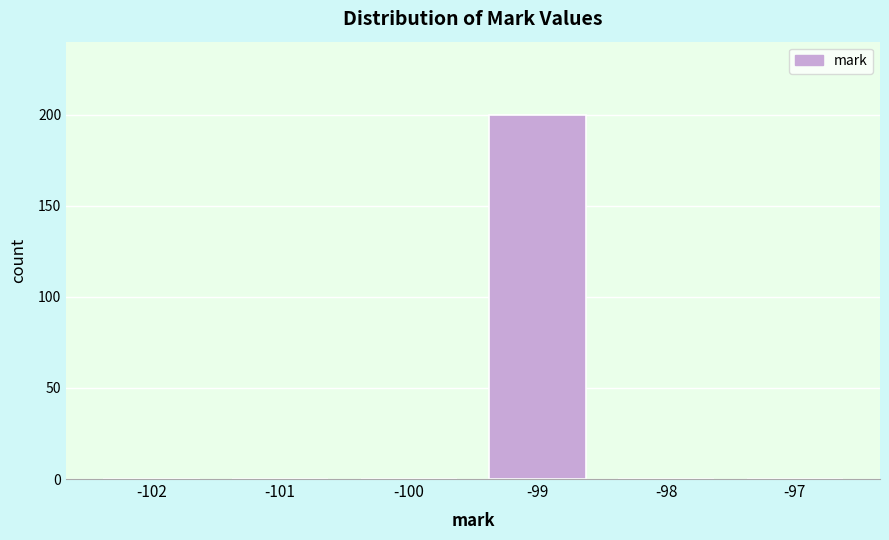

Reading right to left, extract all data points from this chart.

-97=0	-98=0	-99=200	-100=0	-101=0	-102=0